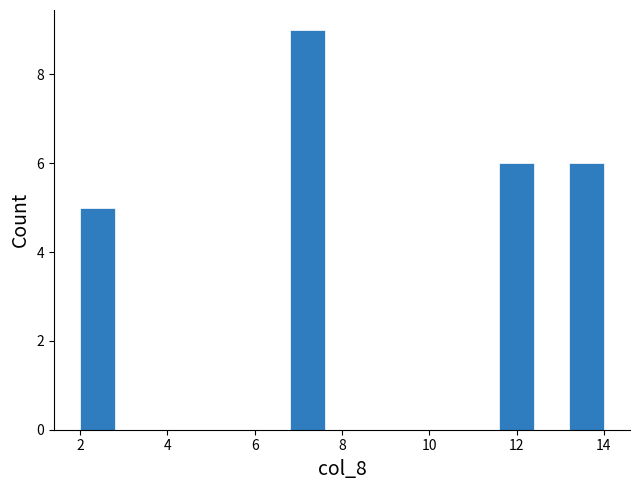

Reading left to right, transcribe this chart: for each bar, give the range it covers on the x-axis and its height. The values are not printed on the chart, so give them approximately, as read against the axis.

2.0 to 2.8: 5
2.8 to 3.6: 0
3.6 to 4.4: 0
4.4 to 5.2: 0
5.2 to 6.0: 0
6.0 to 6.8: 0
6.8 to 7.6: 9
7.6 to 8.4: 0
8.4 to 9.2: 0
9.2 to 10.0: 0
10.0 to 10.8: 0
10.8 to 11.6: 0
11.6 to 12.4: 6
12.4 to 13.2: 0
13.2 to 14.0: 6